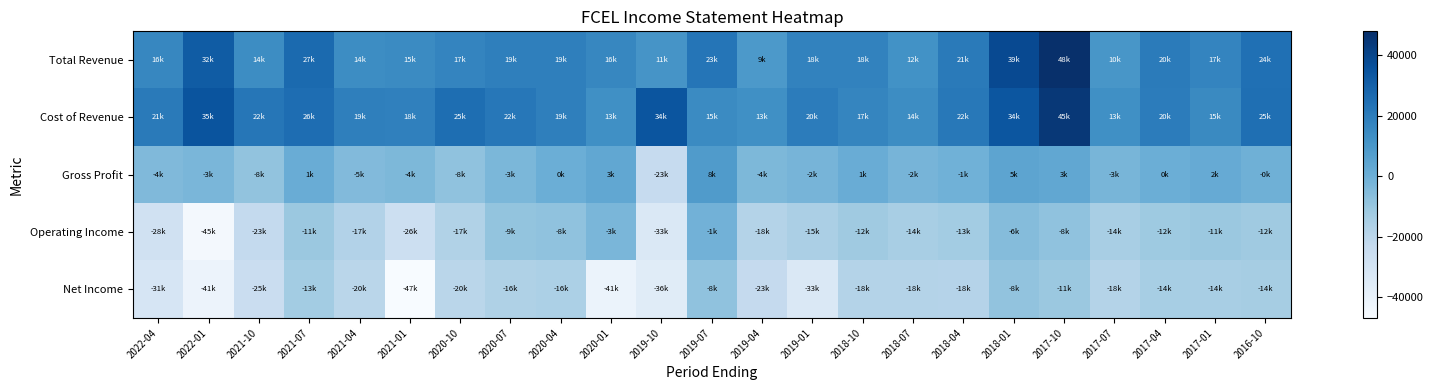

Which series has the largest total across all categories?

Cost of Revenue